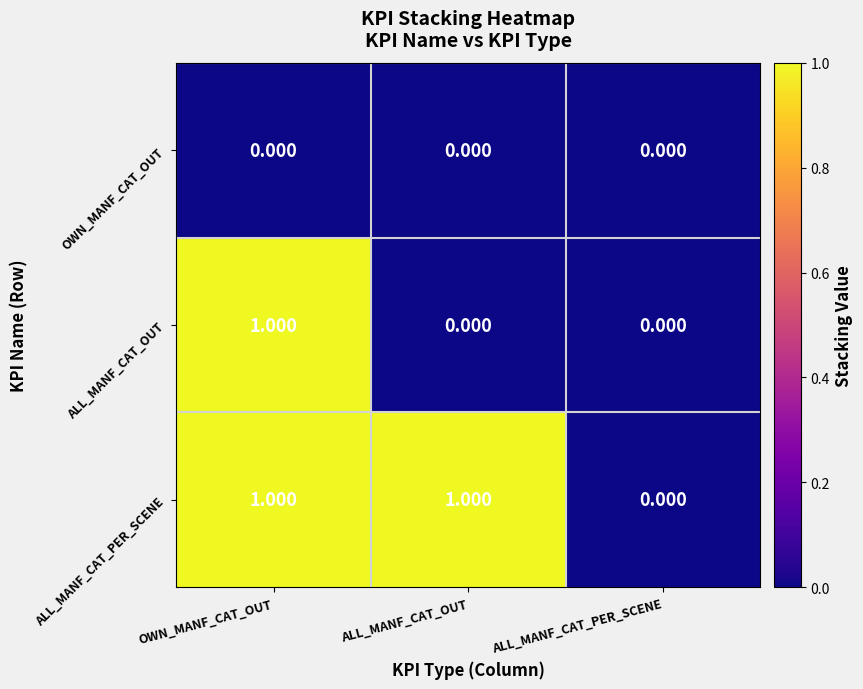

Rank the series by their average value, from lowest to highest.

OWN_MANF_CAT_OUT, ALL_MANF_CAT_OUT, ALL_MANF_CAT_PER_SCENE